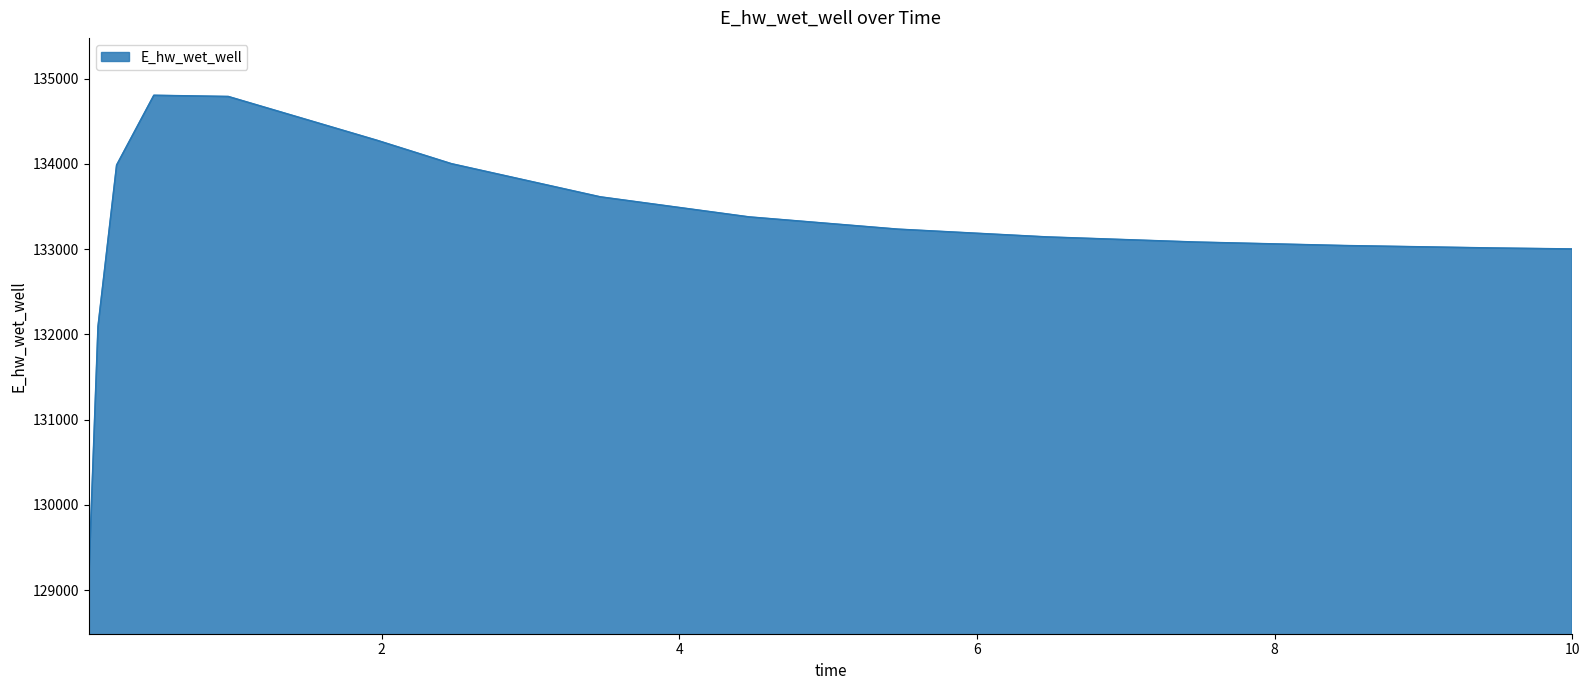

What is the smallest value displayed?

129135.6